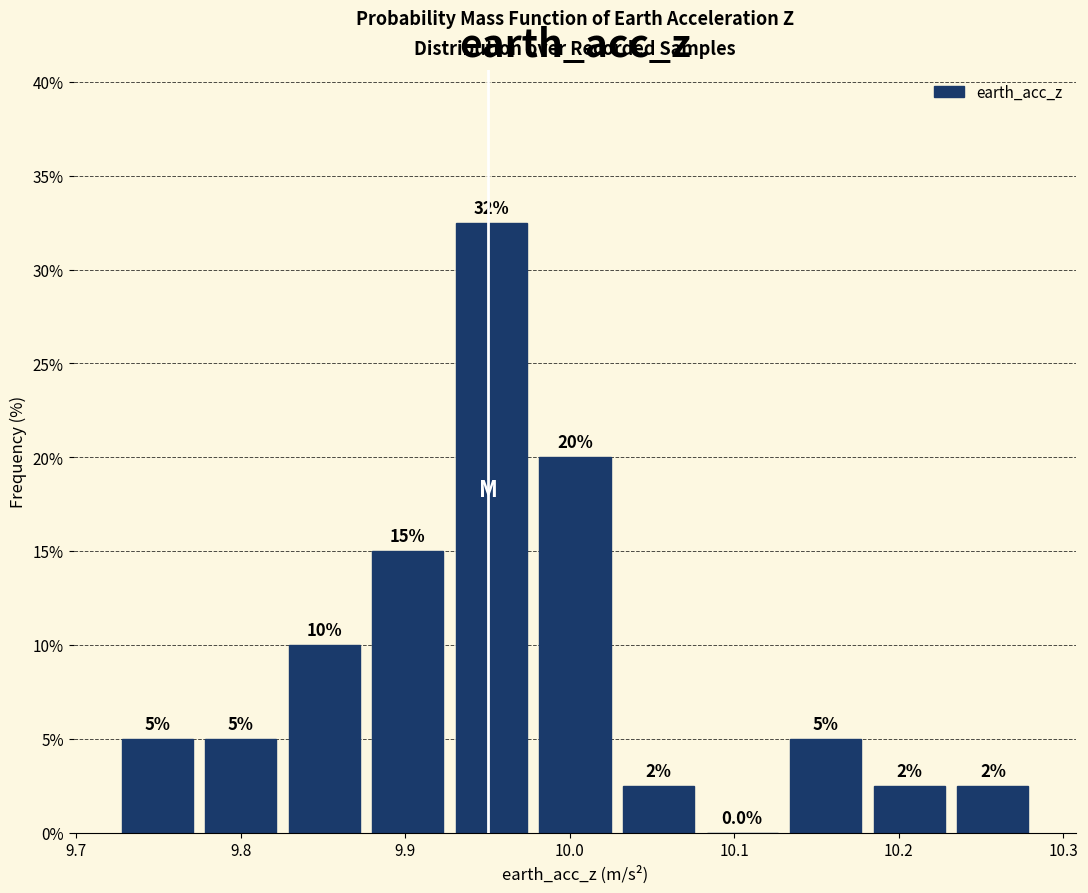

Which range on the x-axis has the tallest bar?

9.93 to 9.98